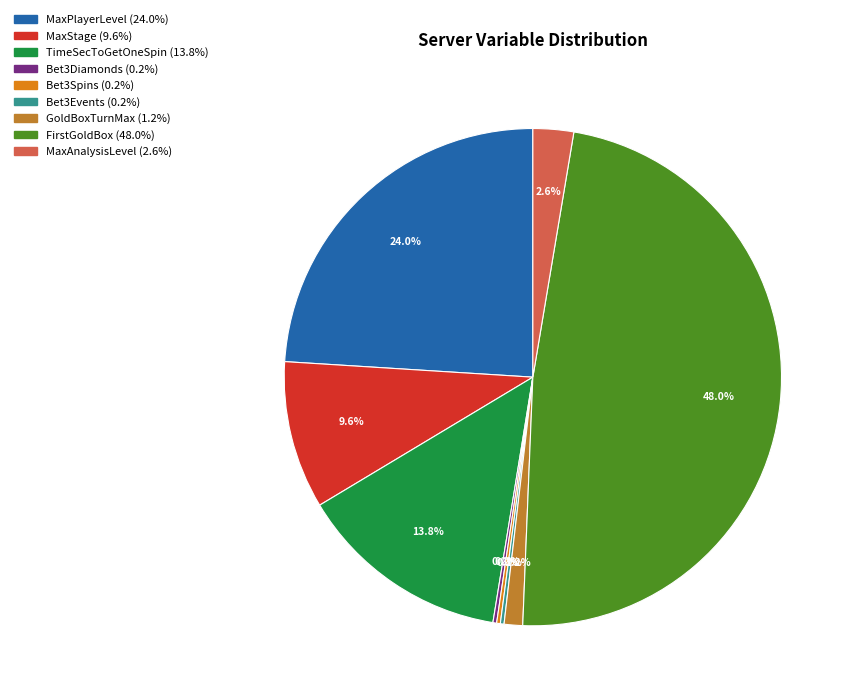

Which category has the biggest portion of the pie?

FirstGoldBox